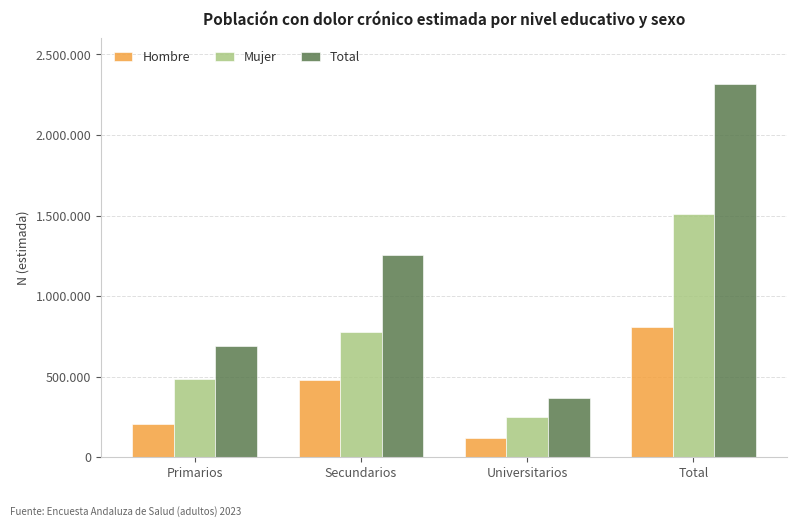

What is the approximate value of Mujer at Secundarios, to the nearest 50?

779550